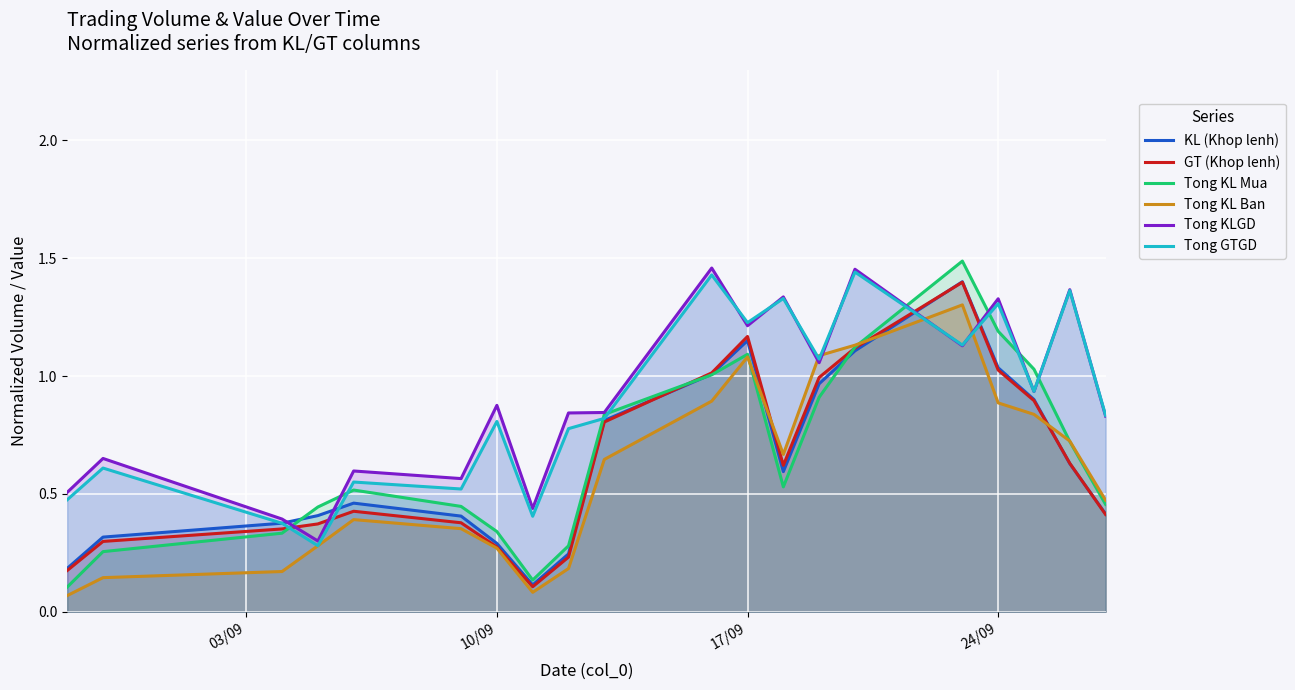

Which series has the largest range (max minus min)?

Tong KL Mua